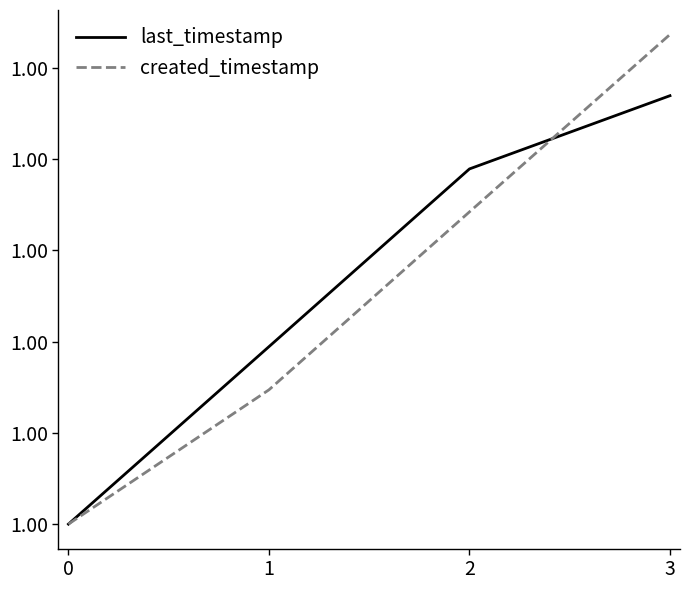

True or false: created_timestamp has a value of 1.0 at 0.

True